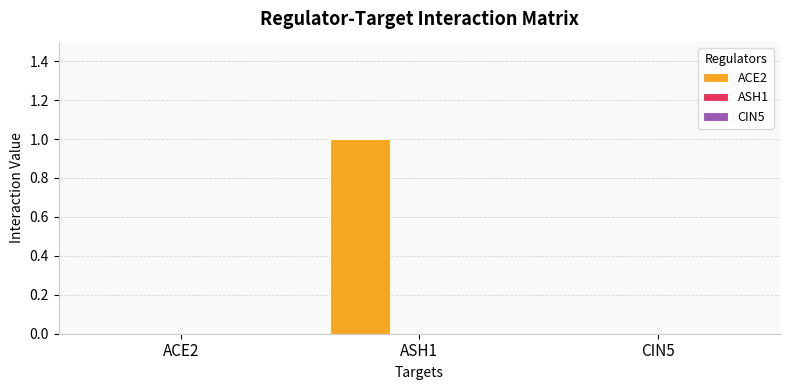

Are the bars horizontal?

No